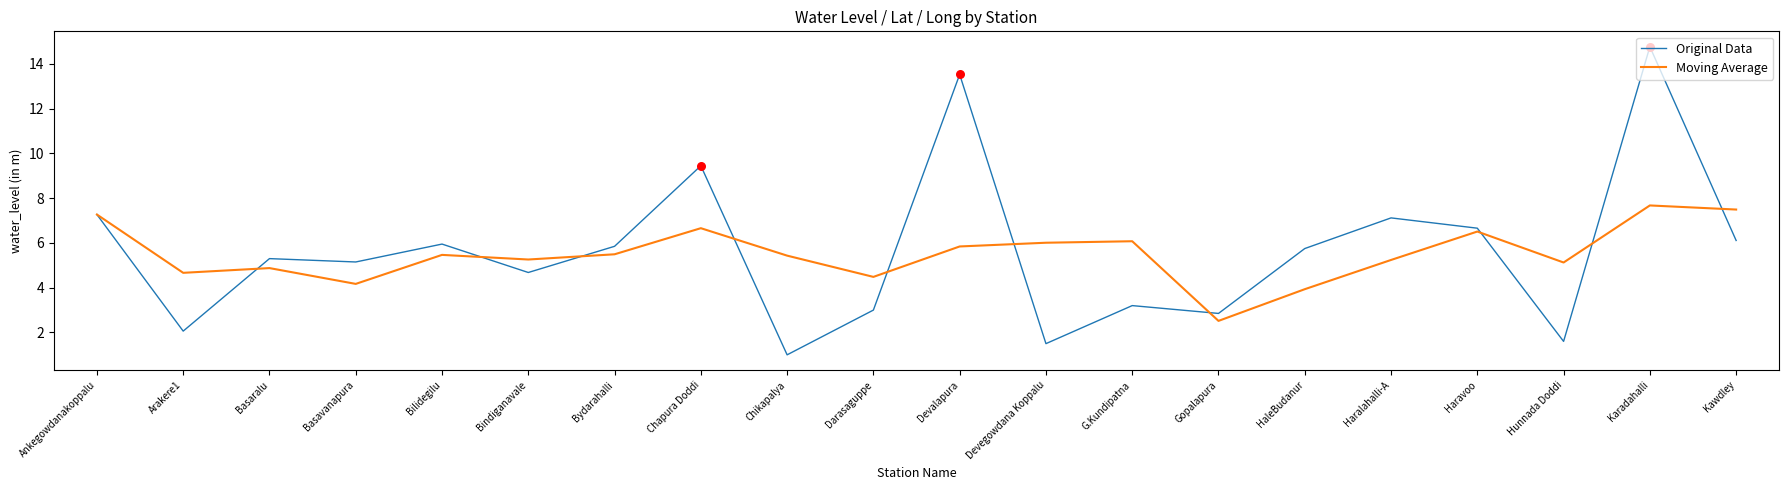

Is the value of Moving Average at Ankegowdanakoppalu greater than the value of Original Data at Darasaguppe?

Yes